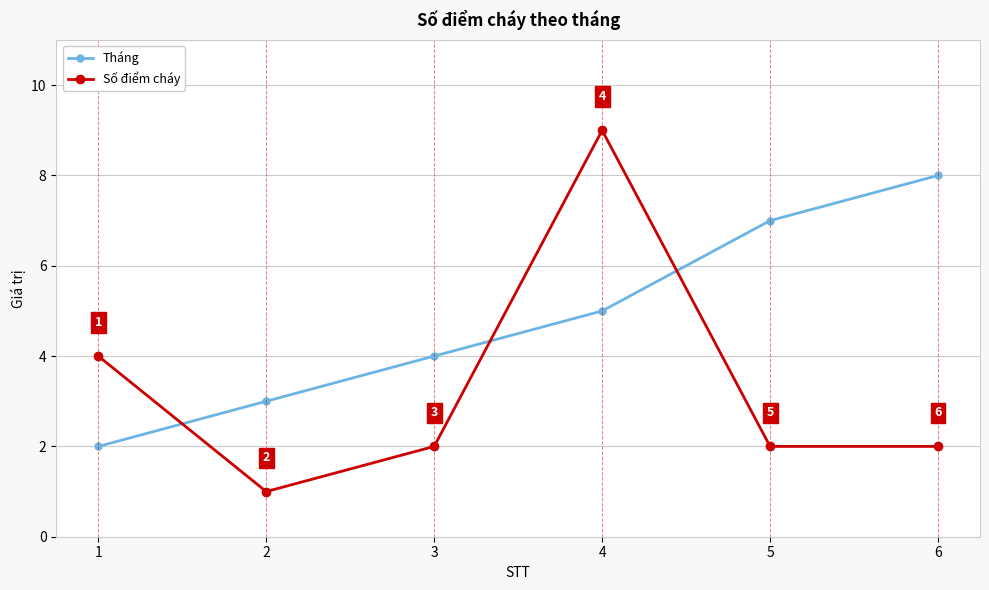

Is it true that Số điểm cháy equals 2 at 1?

False